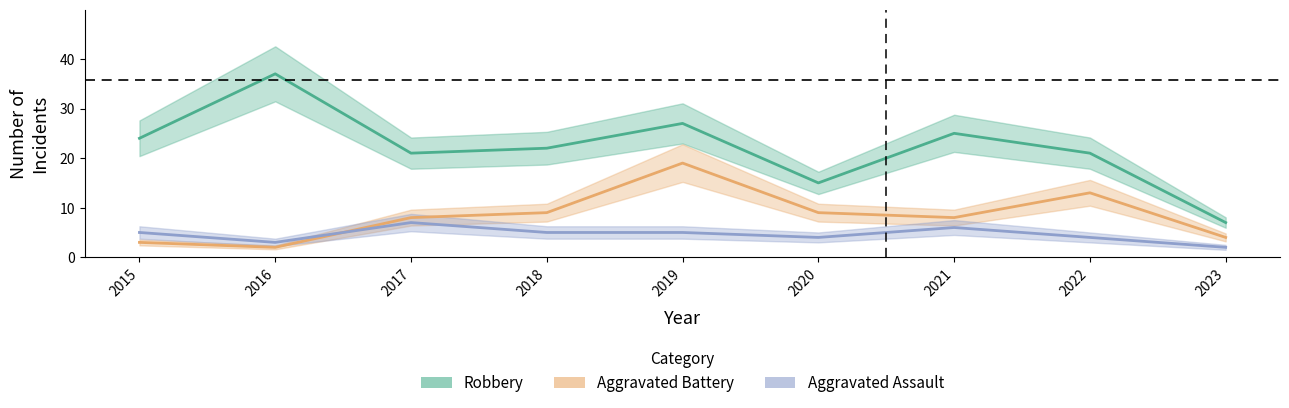

At which label is Robbery closest to 22?

2018